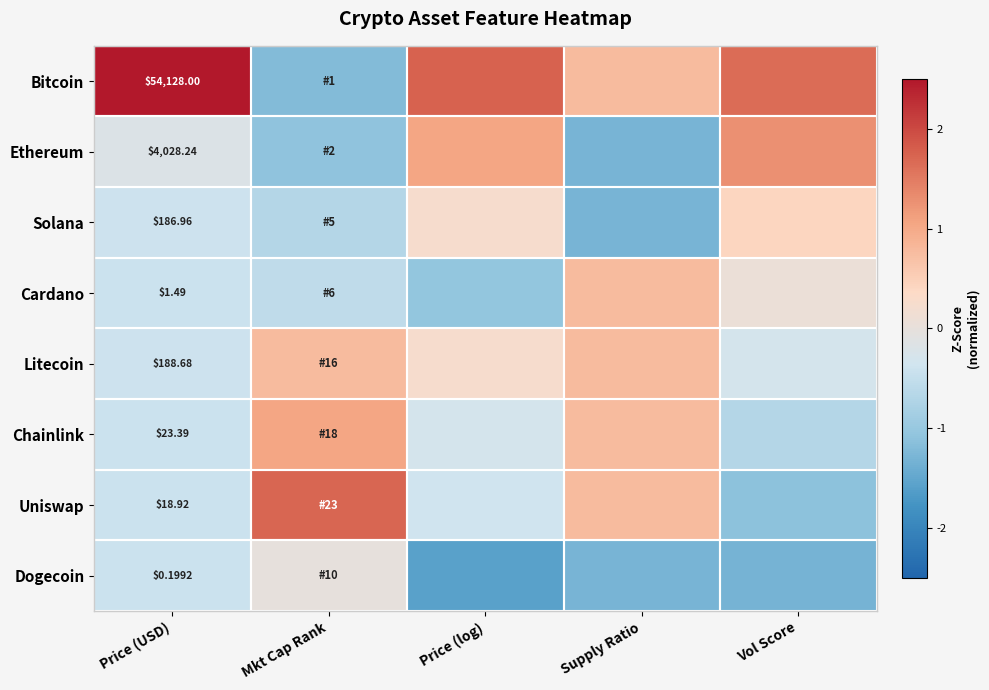

Rank the series at Price (USD) from highest to lowest value.

Bitcoin, Ethereum, Litecoin, Solana, Chainlink, Uniswap, Cardano, Dogecoin